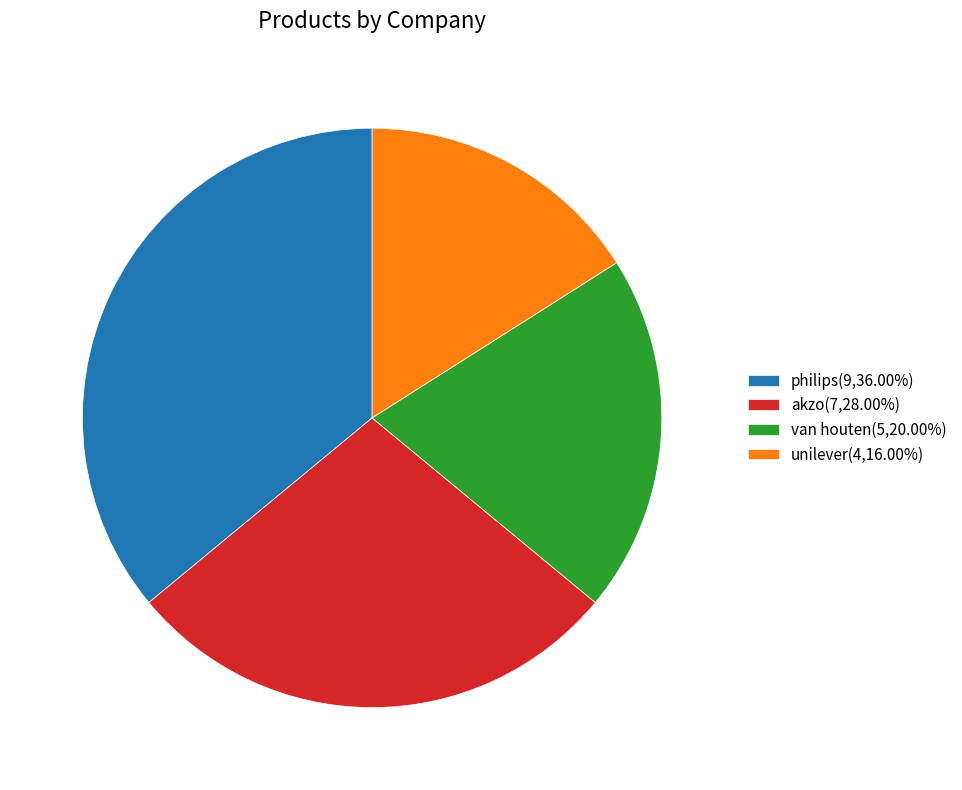

What is the ratio of the value at unilever to the value at van houten?

0.8